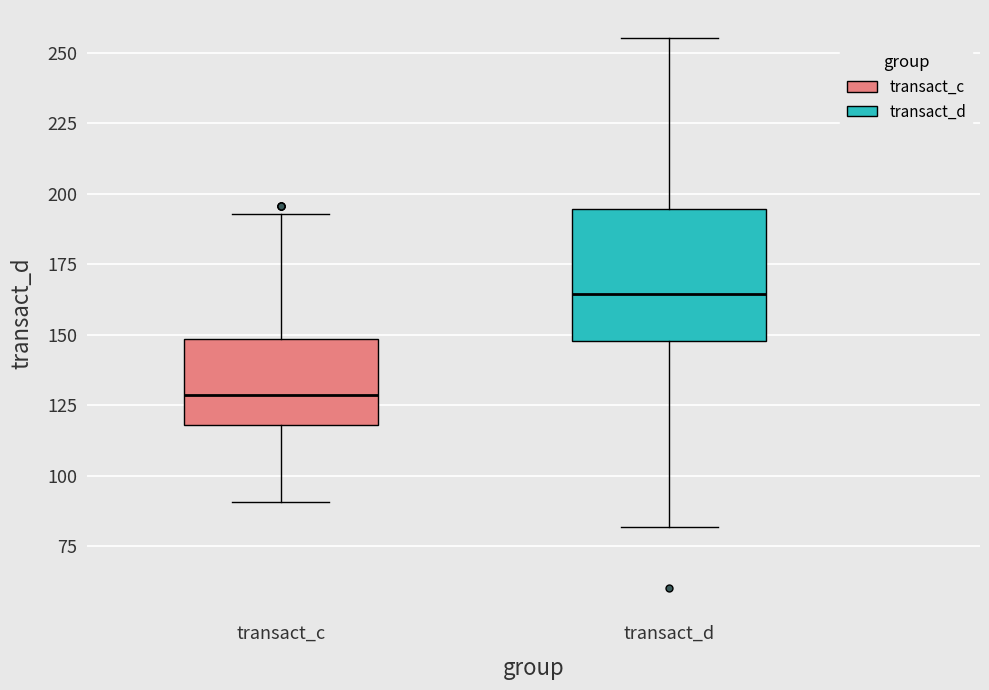

Reading left to right, transcribe this box plot: for each box, give where its median line is, the range the box spans, and where its two whiskers end, as read against the y-axis. The values are not printed on the chart, so give them approximately, as read against the axis.

transact_c: median 130, box 120 to 150, whiskers 90 to 195
transact_d: median 165, box 150 to 195, whiskers 80 to 255